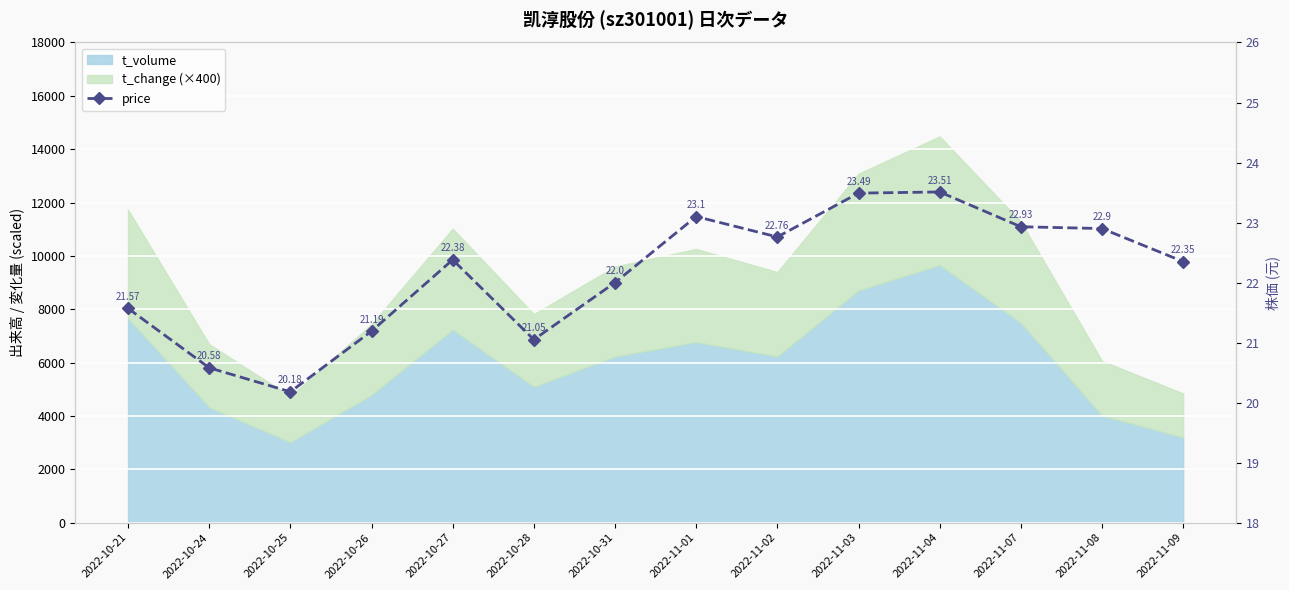

What is the change in value from 2022-10-26 to 2022-11-08?

+1.7